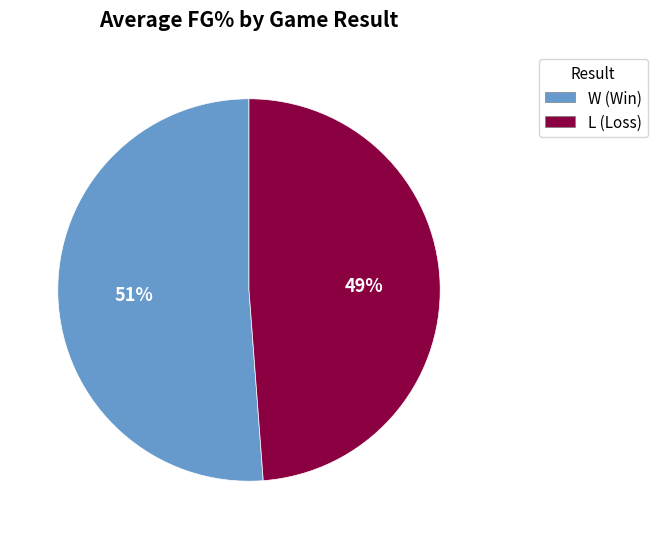

To the nearest percent, what portion does W represent?

51%